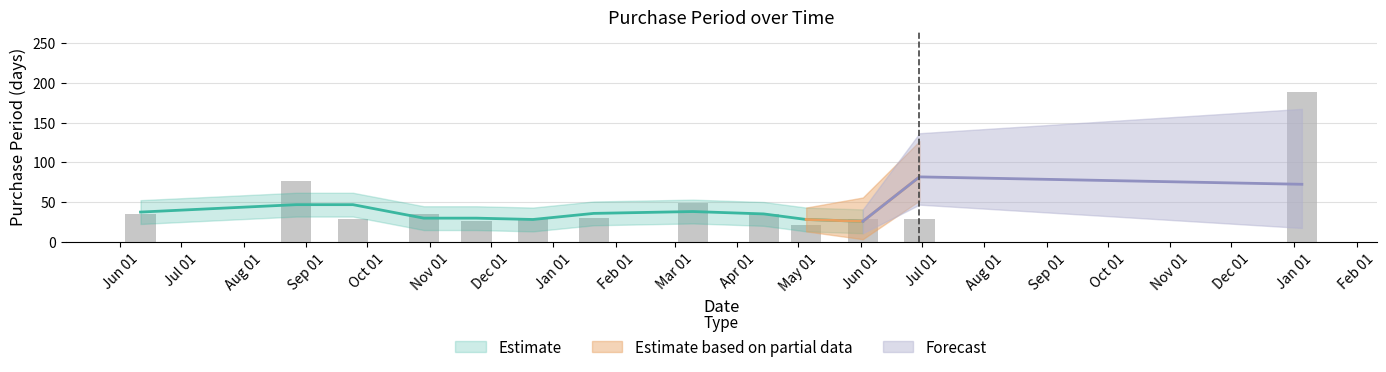

What is the sum of the values at Jan 01 and Oct 01?

217